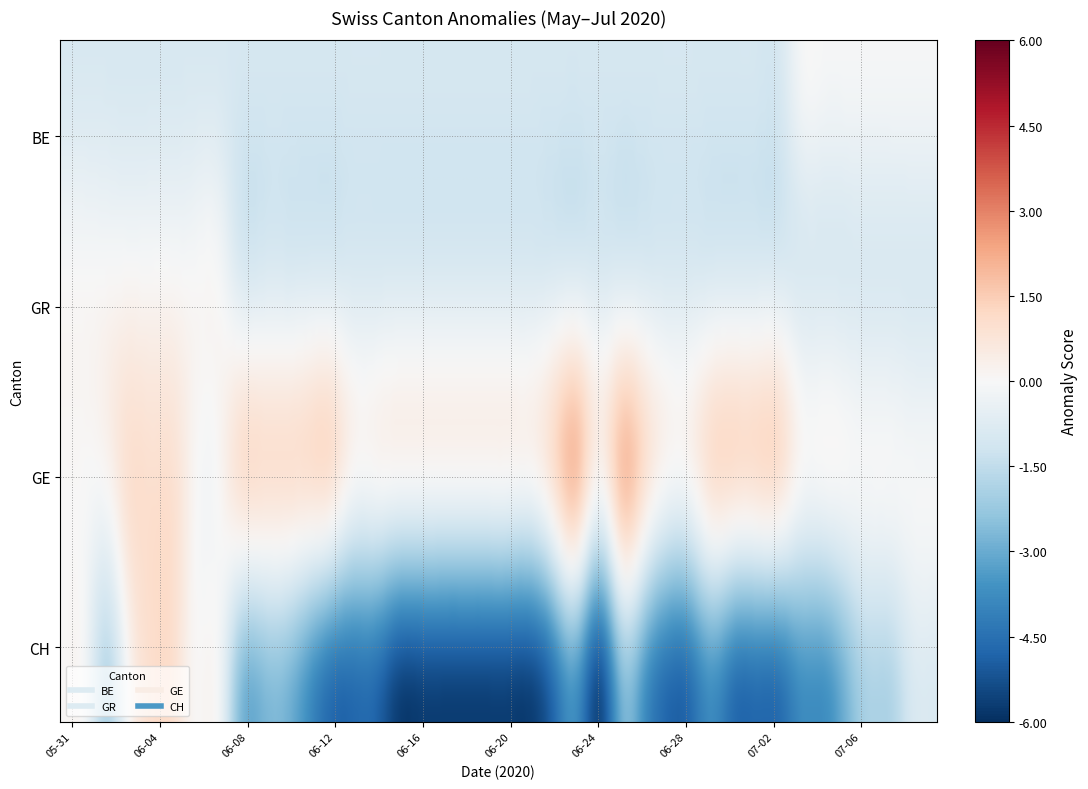

Between 2020-06-27 and 2020-06-05, which is larger?

2020-06-27